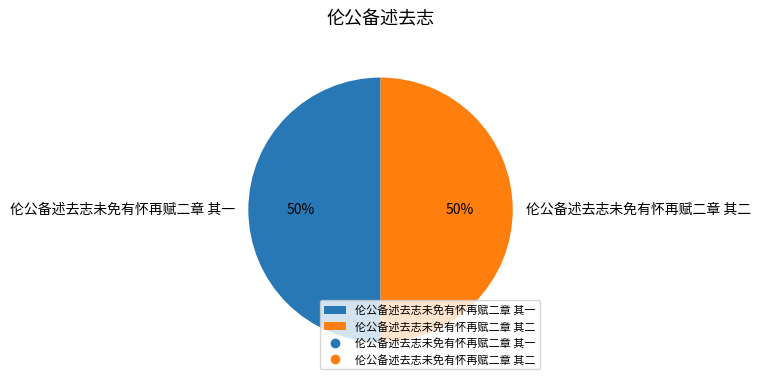

What percentage is the 伦公备述去志未免有怀再赋二章 其二 slice, to the nearest percent?

50%